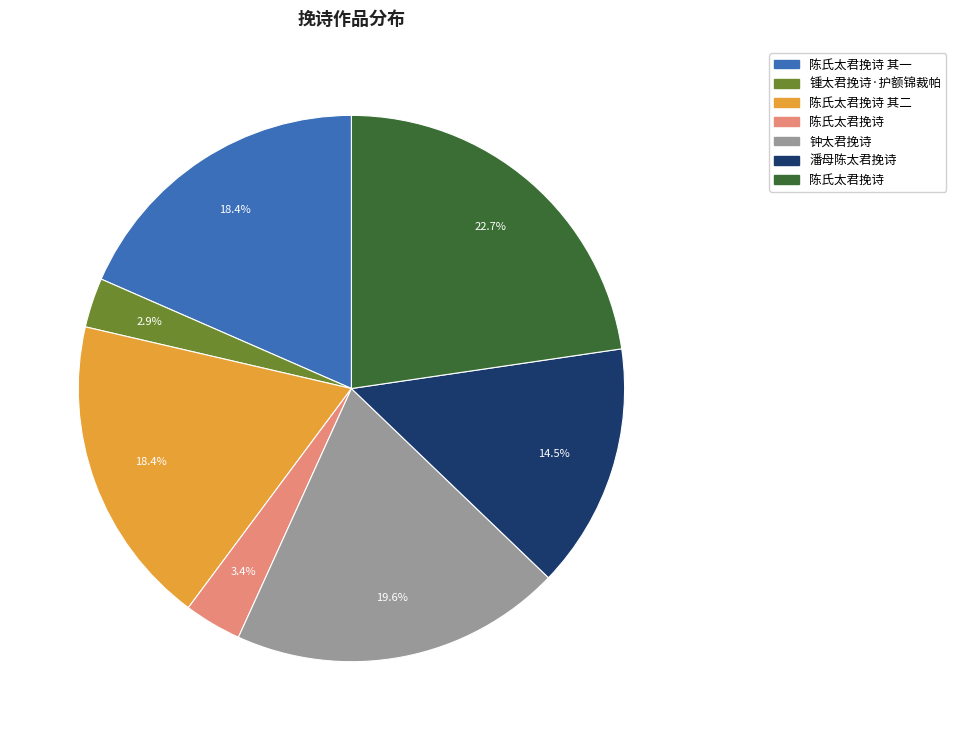

Is there any slice that represents more than half of the pie?

No